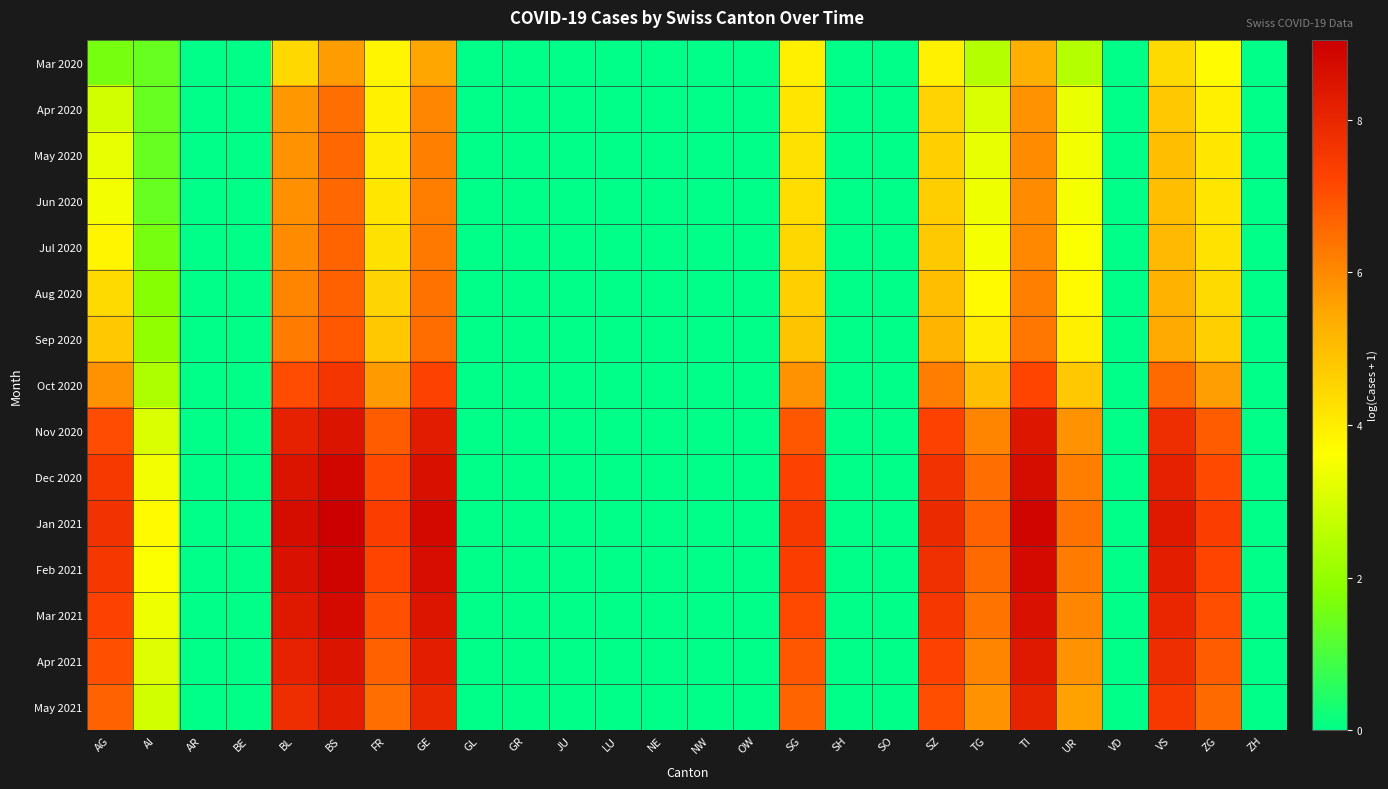

At which category does the chart reach its peak across all series?

BS